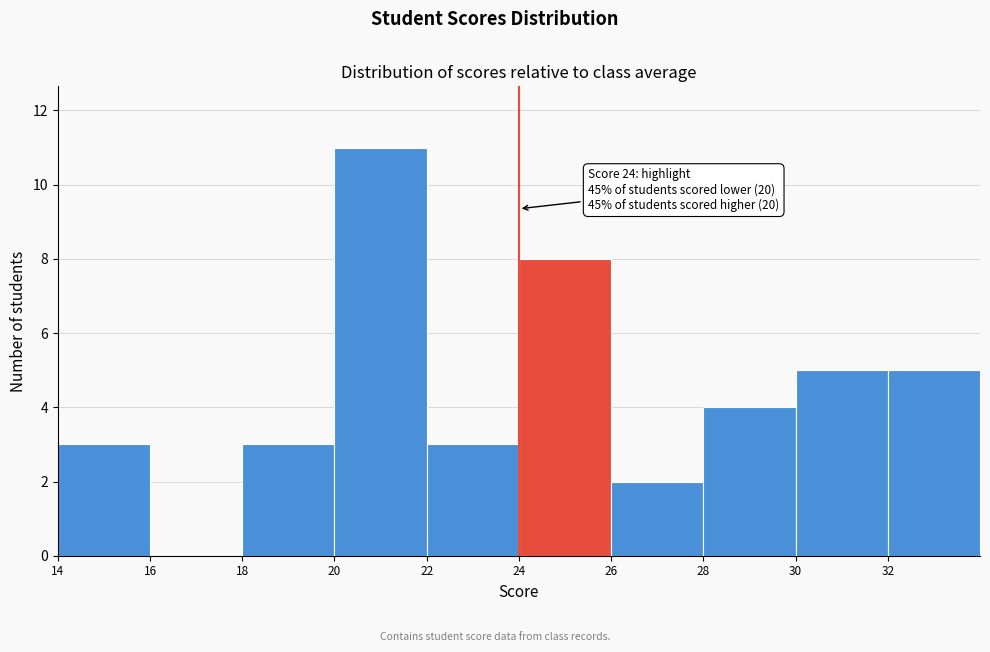

Over which range of the x-axis is the bar tallest?

20 to 22